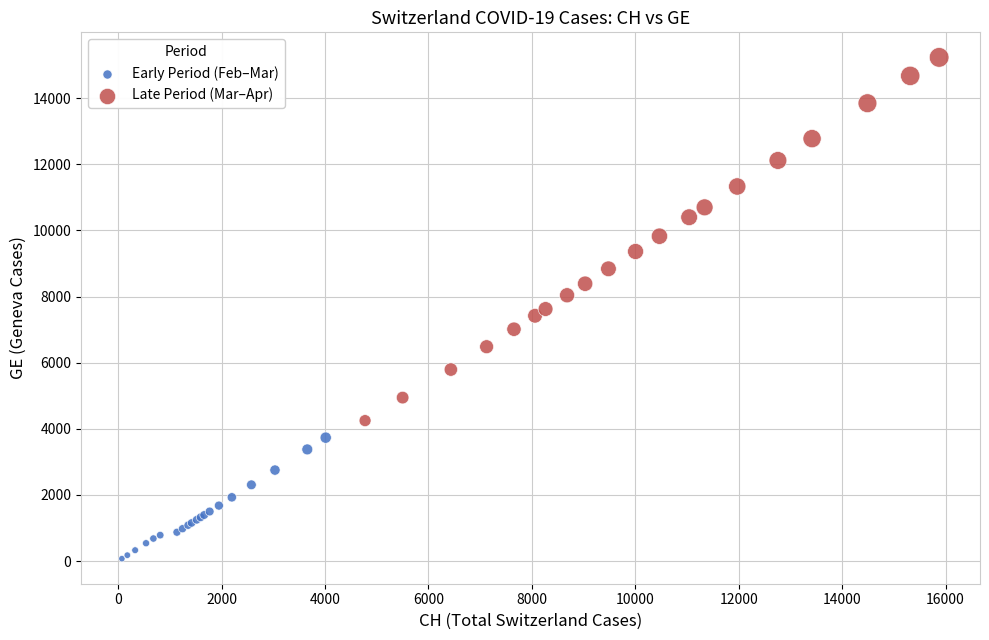

Which series reaches the minimum Y coordinate?

Early Period (Feb–Mar)